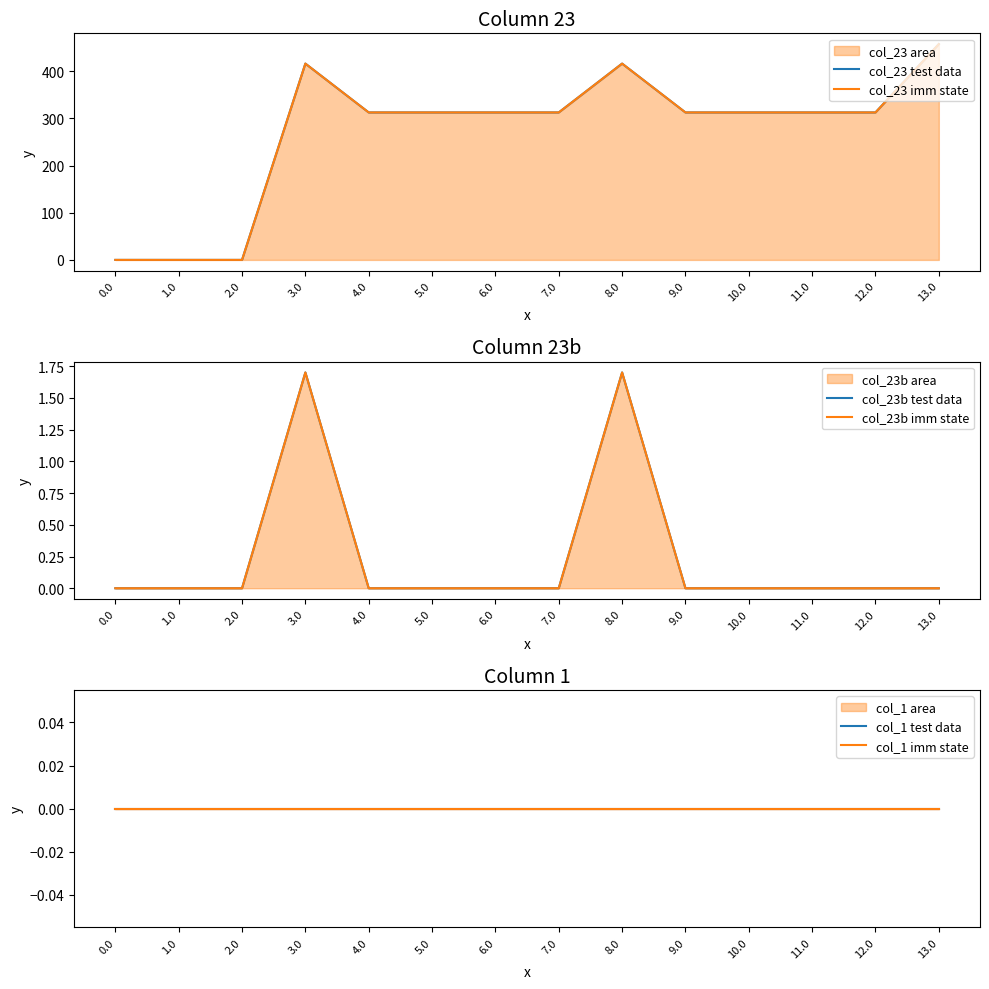

At 11.0, list the series in order from largest to smallest.

col_23 test data, col_23 imm state, col_23b test data, col_23b imm state, col_1 test data, col_1 imm state